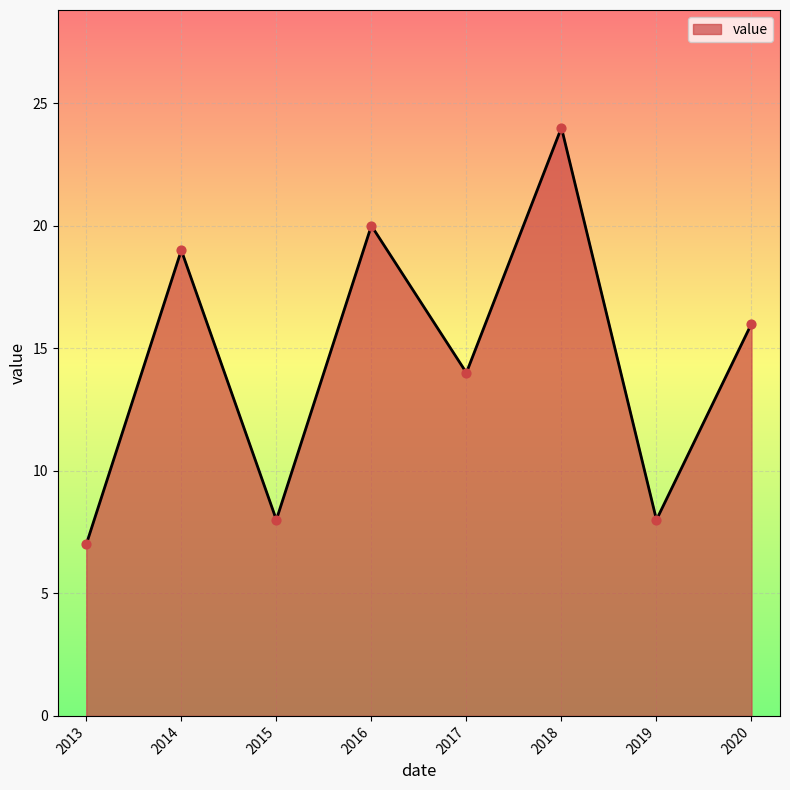

What is the change in value from 2015 to 2018?

+16